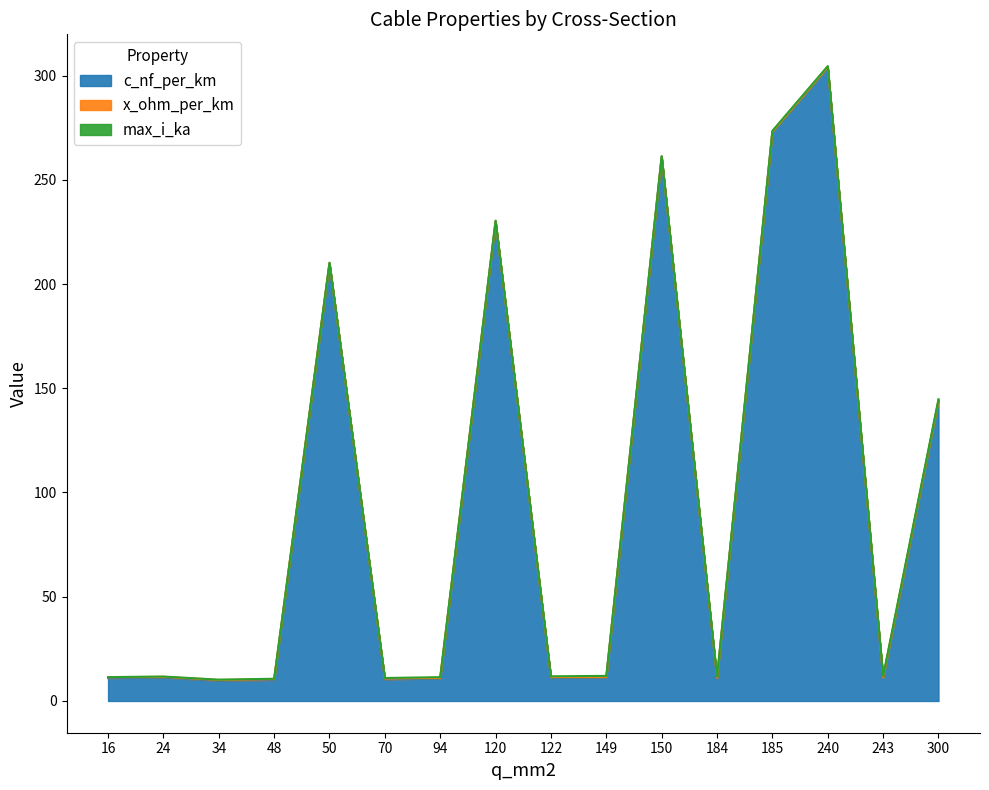

Reading right to left, list all the values displayed in this chart.

c_nf_per_km: 144.0	11.0	304.0	273.0	10.8	261.0	11.2	11.1	230.0	10.8	10.4	210.0	10.1	9.7	11.2	11.0
x_ohm_per_km: 0.1	0.3	0.1	0.1	0.3	0.1	0.3	0.3	0.1	0.3	0.3	0.1	0.3	0.4	0.3	0.3
max_i_ka: 0.6	0.6	0.4	0.4	0.5	0.3	0.5	0.4	0.3	0.3	0.3	0.1	0.2	0.2	0.1	0.1